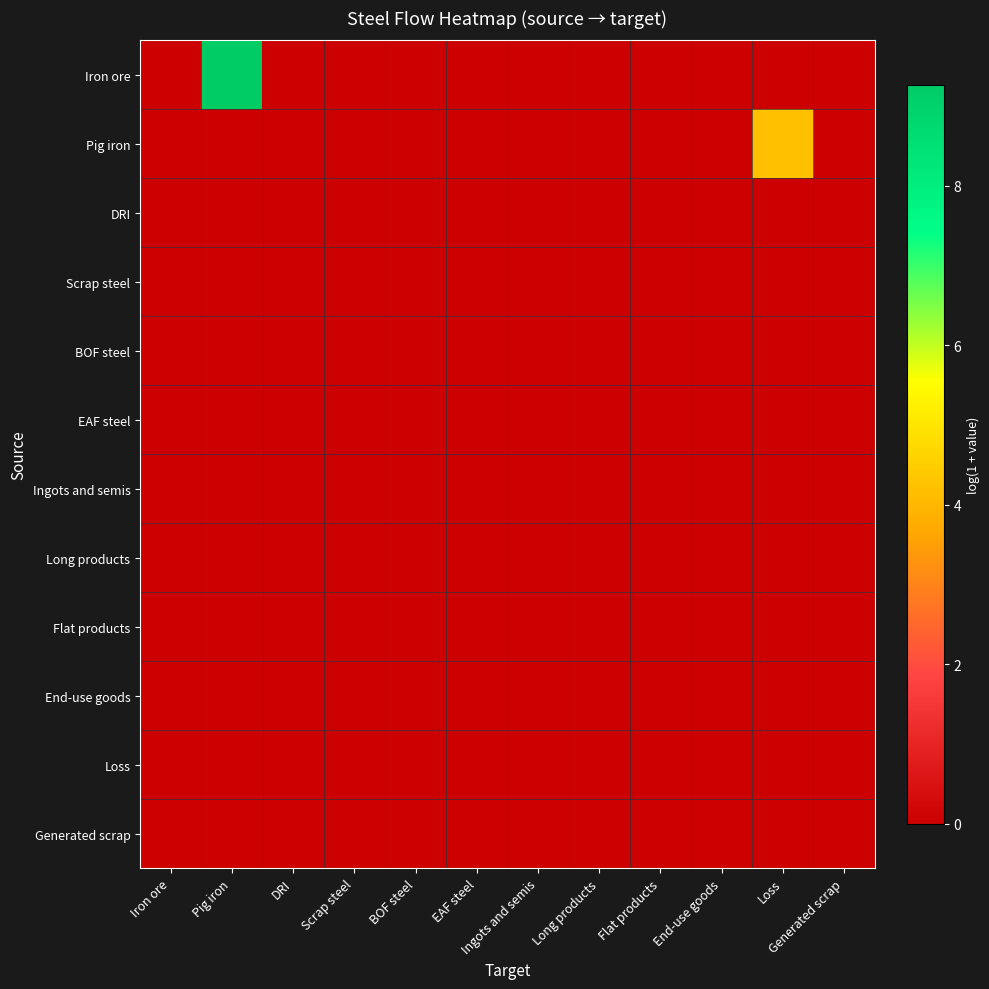

Which series changed the most between Scrap steel and Flat products?

Iron ore